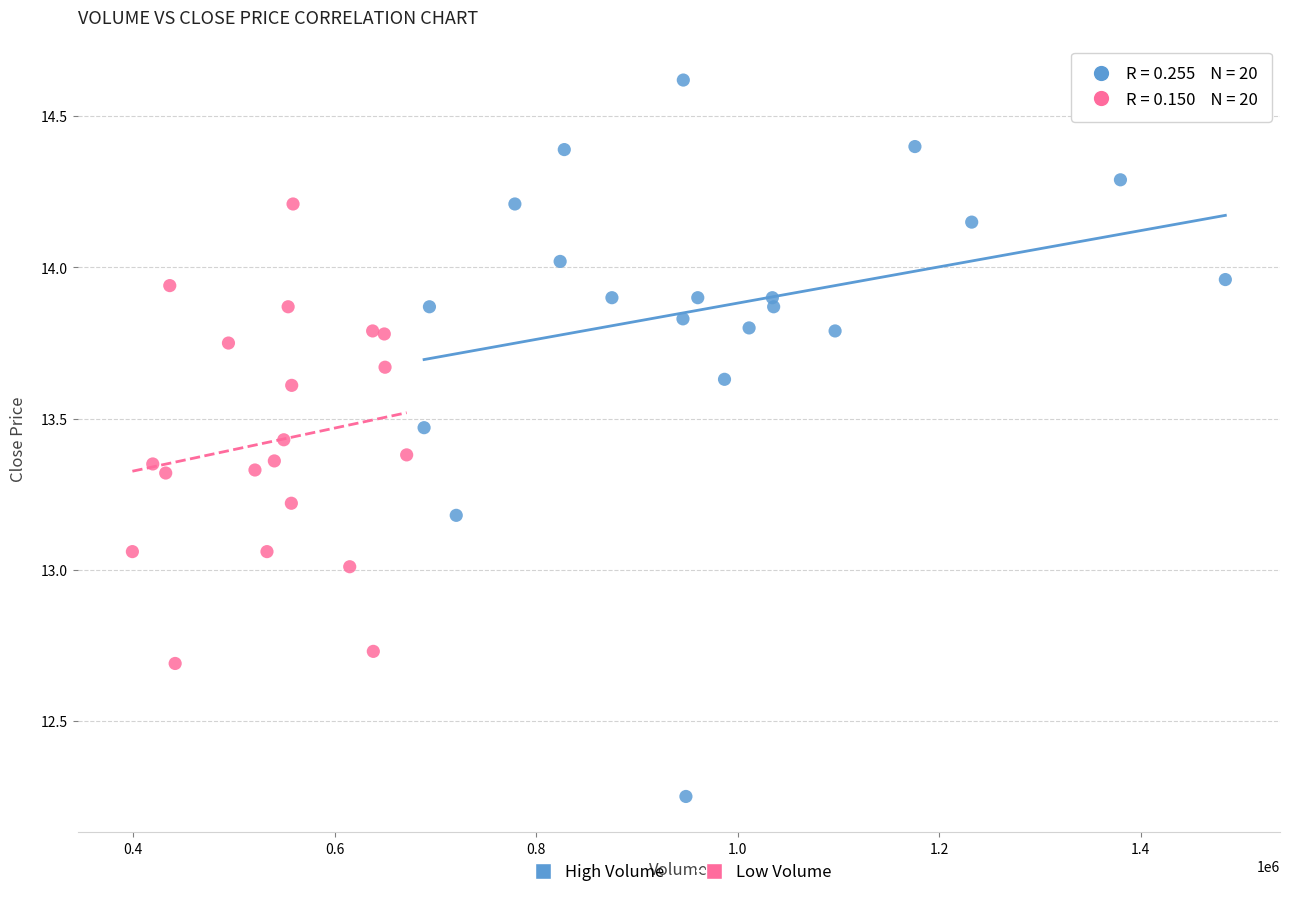

Which series has the largest Y range (max minus min)?

High Volume